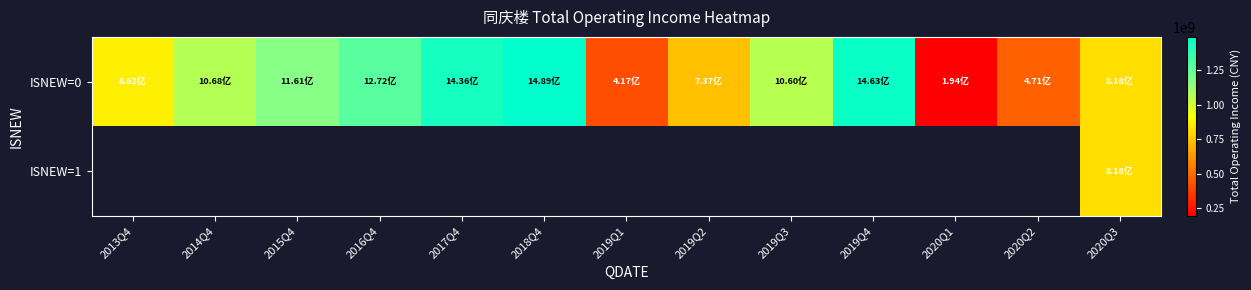

At which label does ISNEW=0 reach its minimum?

2020Q1